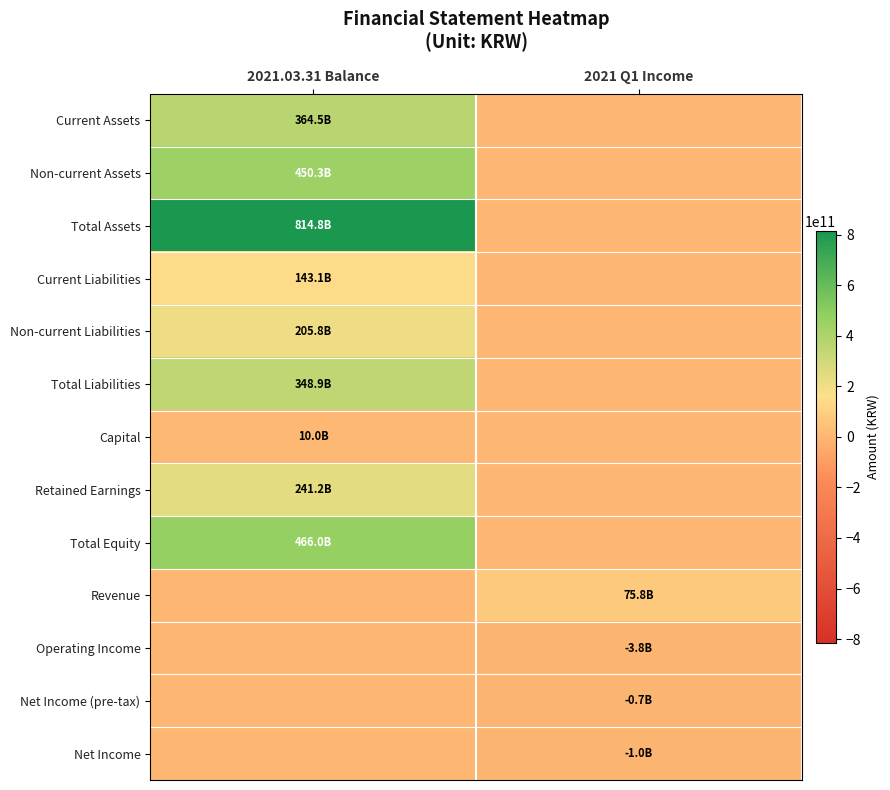

What is the difference between the highest and lowest values at 2021.03.31 Balance?

814840775067